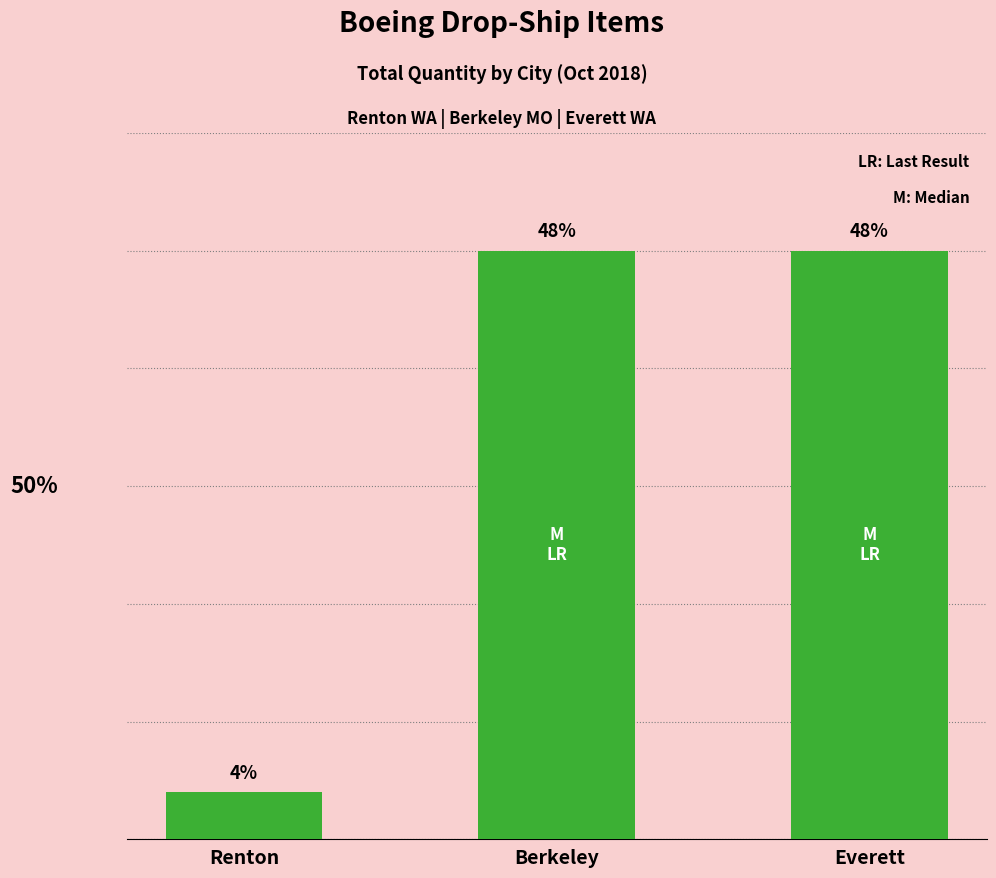

Rank the categories by value from lowest to highest.

Renton, Berkeley, Everett